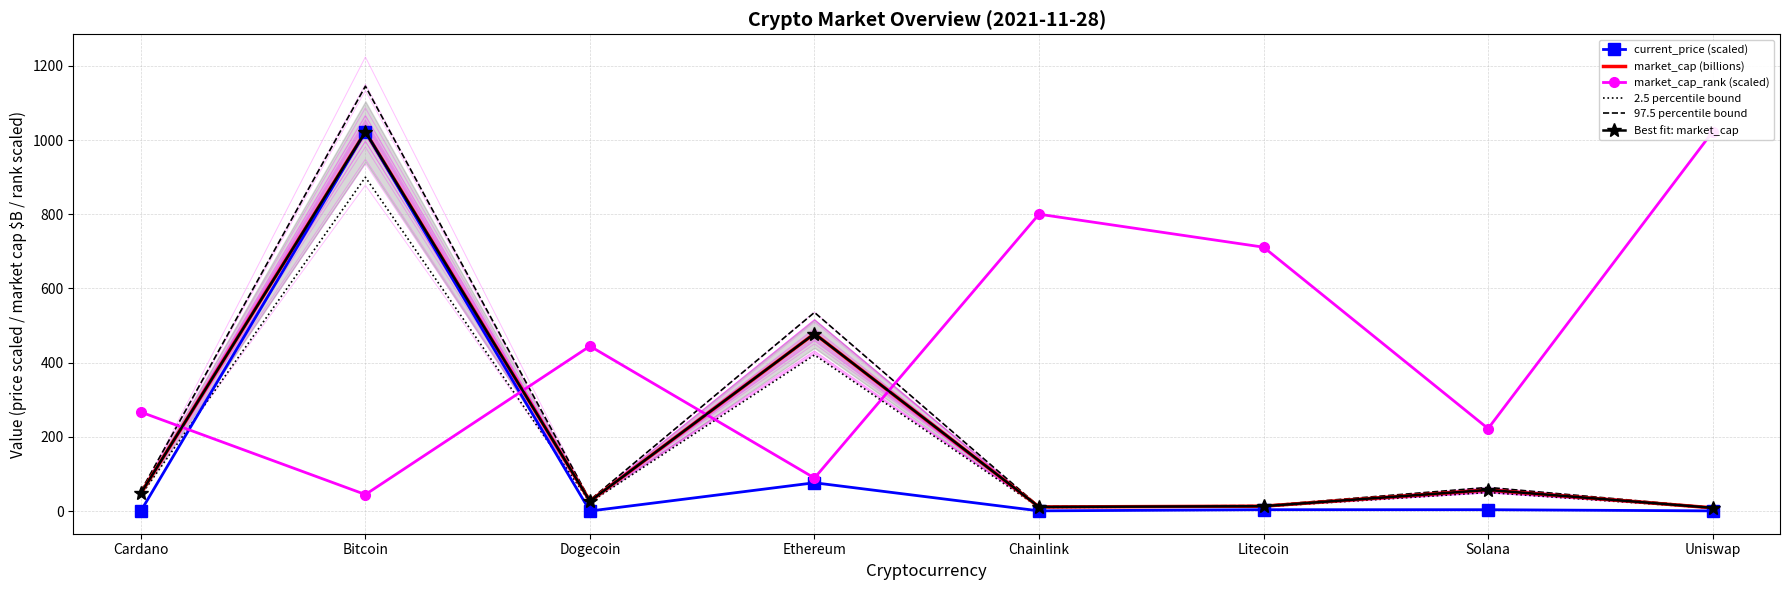

What is the maximum value for current_price (scaled)?

1022.6